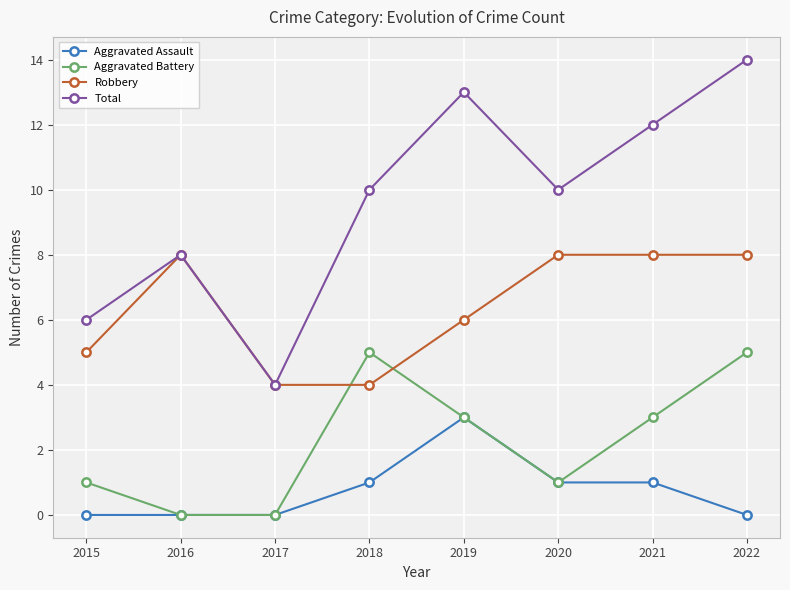

What is the spread (max minus min) of values at 2018?

9